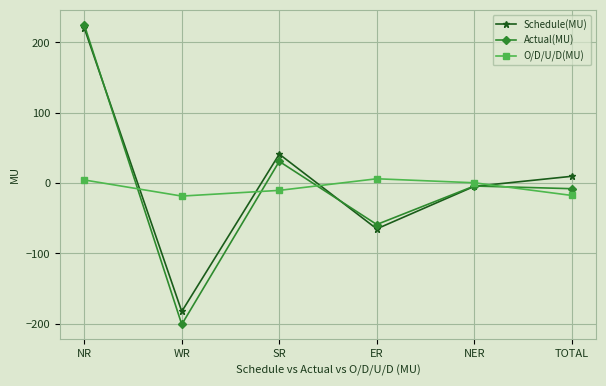

At ER, list the series in order from largest to smallest.

O/D/U/D(MU), Actual(MU), Schedule(MU)